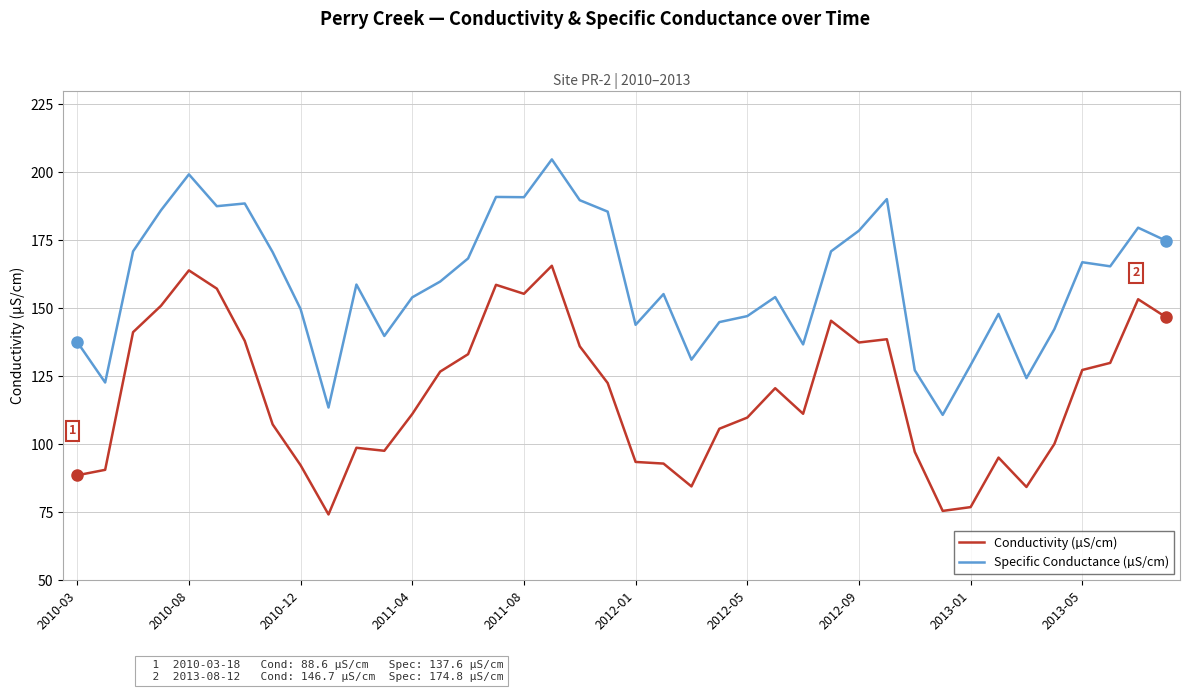

How many lines are shown in the chart?

2